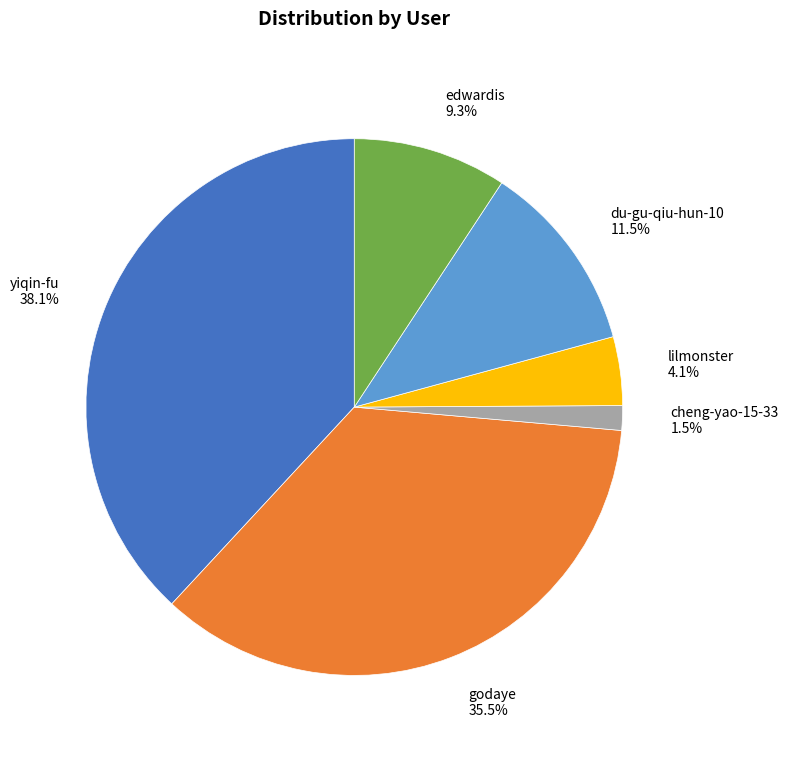

How much of the chart is everything except du-gu-qiu-hun-10?

88.5%